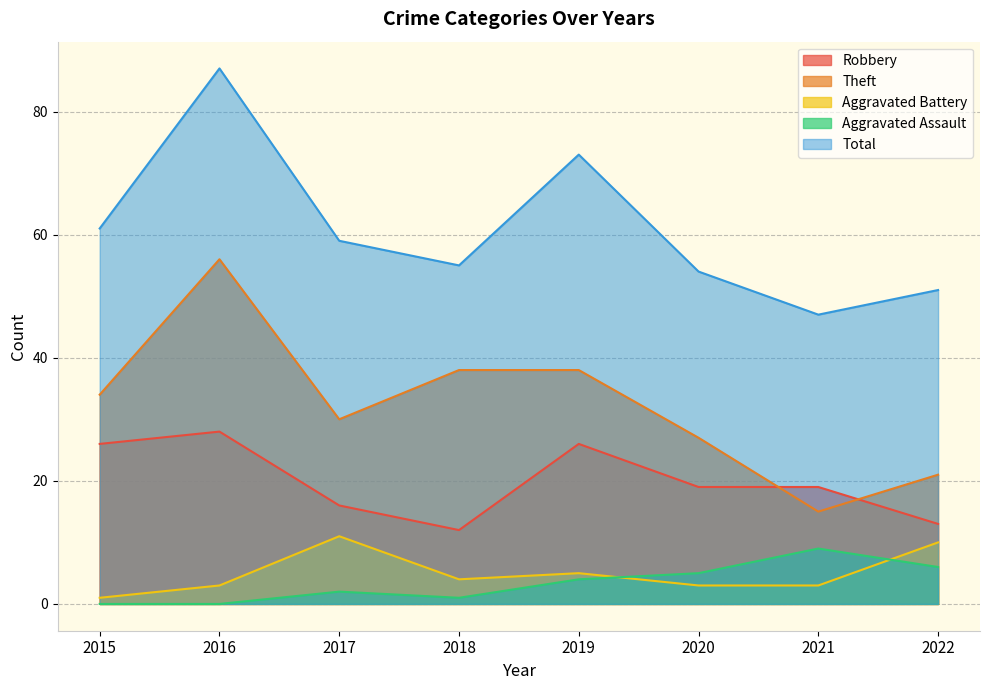

Reading right to left, transcribe all the data shown in this chart.

Robbery: 13	19	19	26	12	16	28	26
Theft: 21	15	27	38	38	30	56	34
Aggravated Battery: 10	3	3	5	4	11	3	1
Aggravated Assault: 6	9	5	4	1	2	0	0
Total: 51	47	54	73	55	59	87	61